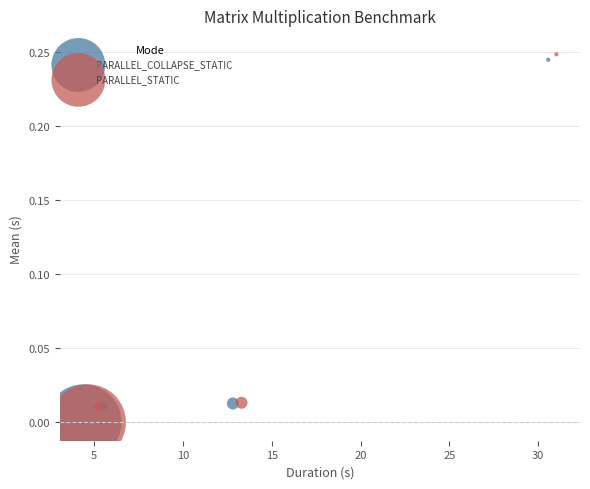

Which series has the widest spread of Y values?

PARALLEL_STATIC